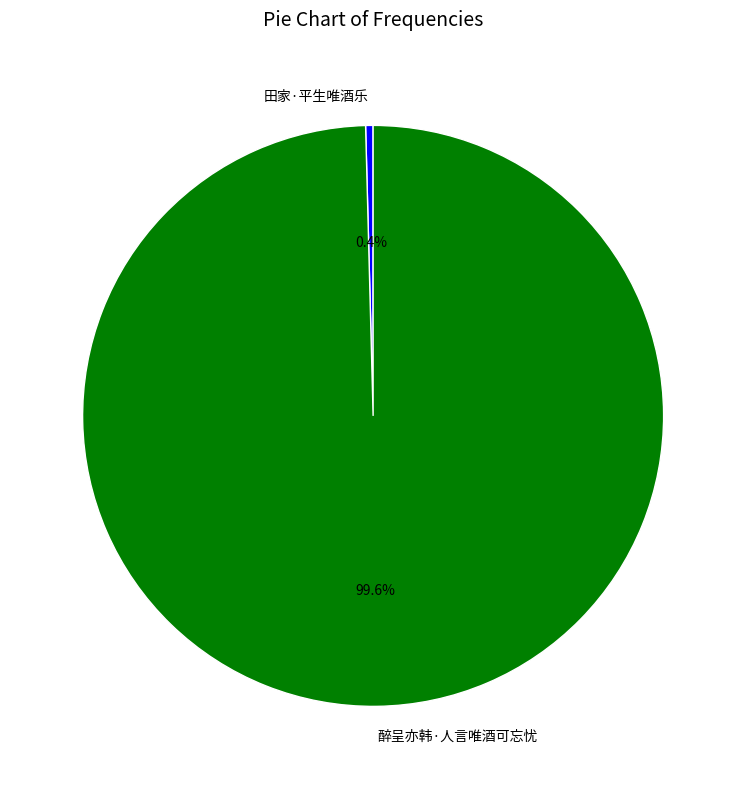

Rank the categories by value from highest to lowest.

醉呈亦韩·人言唯酒可忘忧, 田家·平生唯酒乐